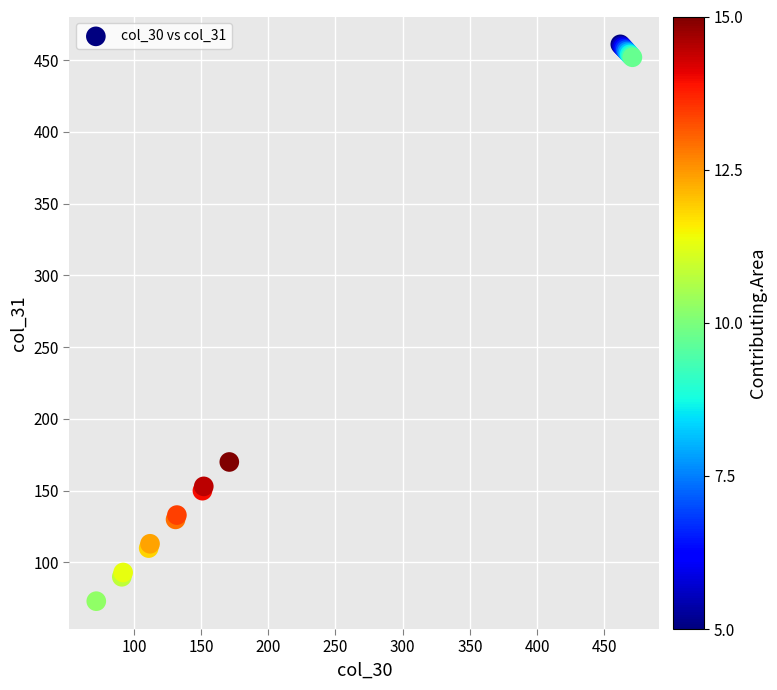

What Y value in the scatter plot is closest to 267?

170.0